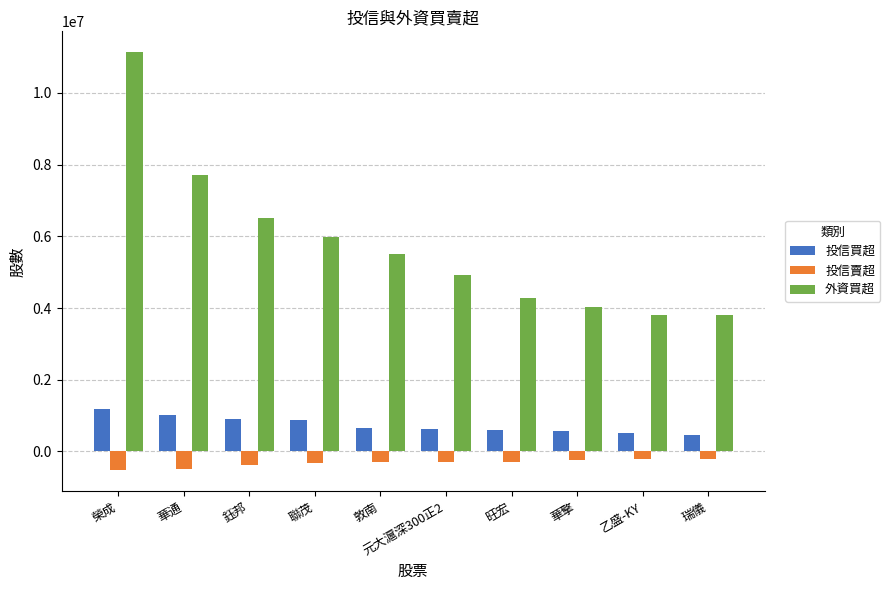

The value of 投信賣超 at 元大滬深300正2 is -290000. True or false?

True